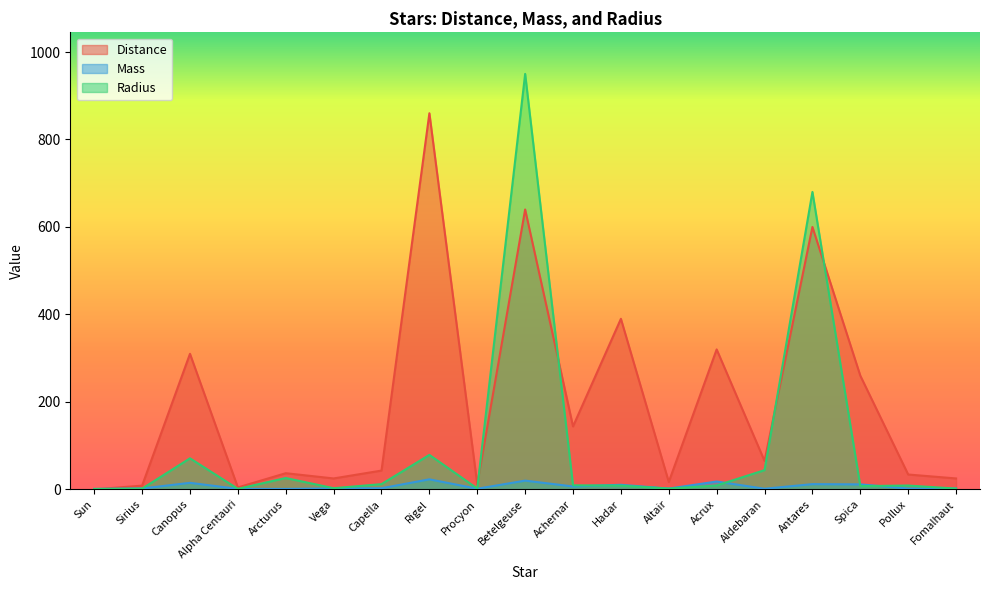

Which series has the largest range (max minus min)?

Radius